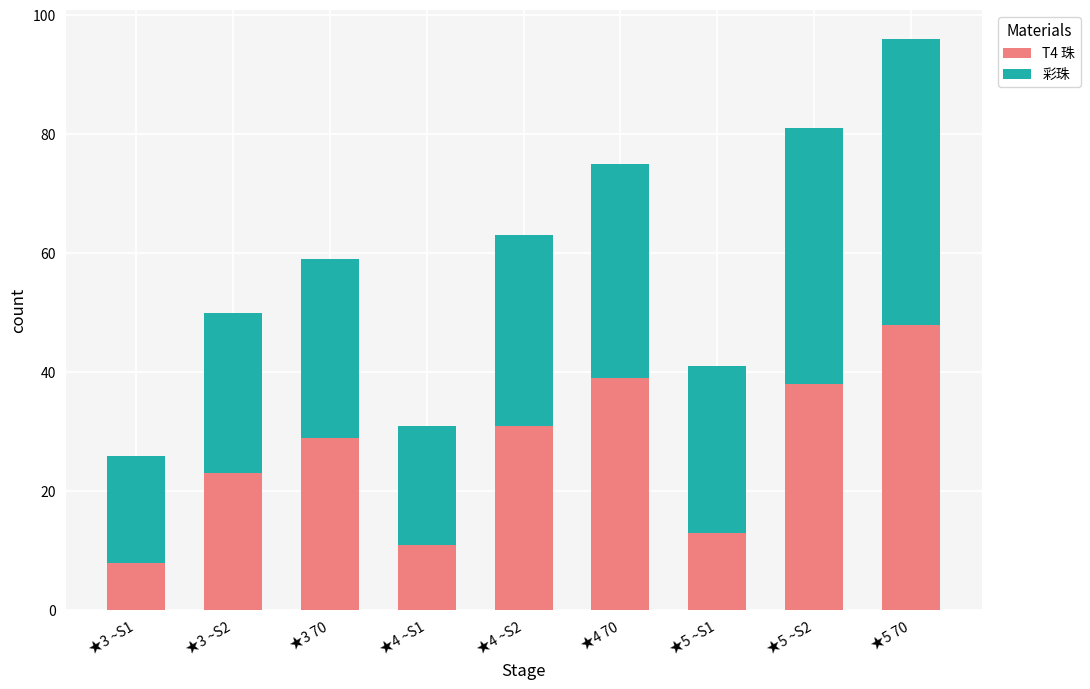

What is the total value across all series at ★4 ~S1?

31